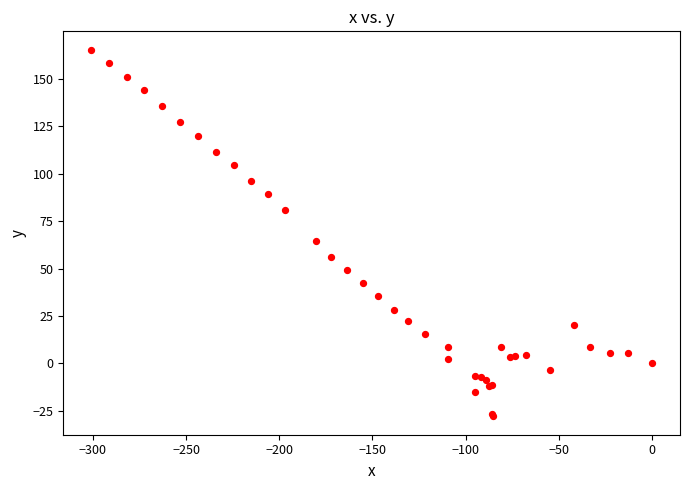

What Y value in the scatter plot is closest to 68?

64.5